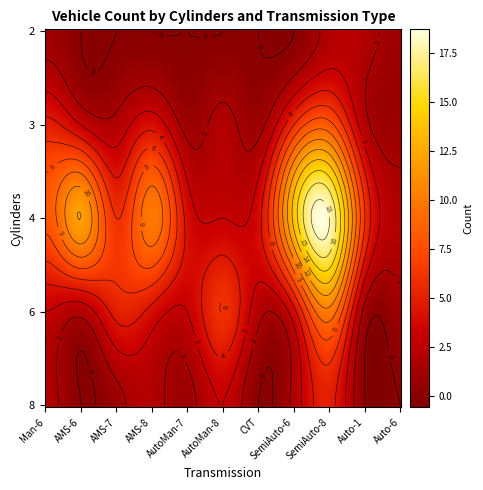

Which category has the lowest value in the 2 series?

AMS-6